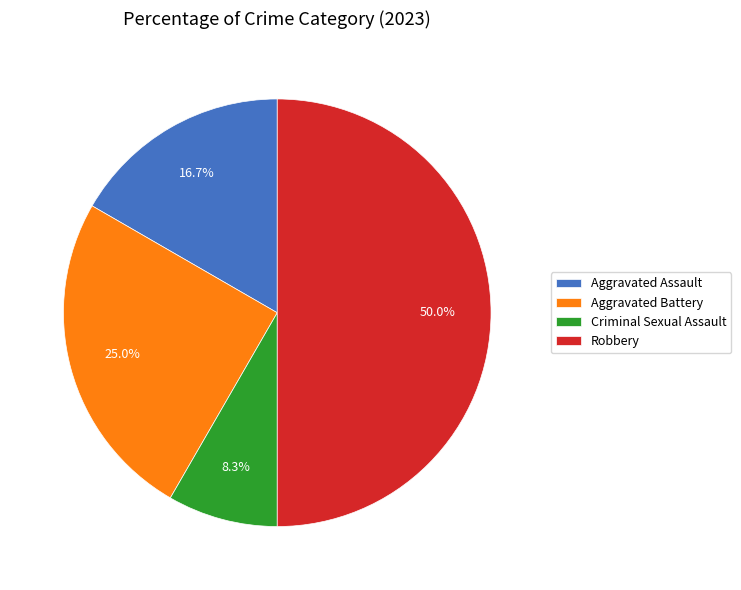

Rank the categories by value from highest to lowest.

Robbery, Aggravated Battery, Aggravated Assault, Criminal Sexual Assault